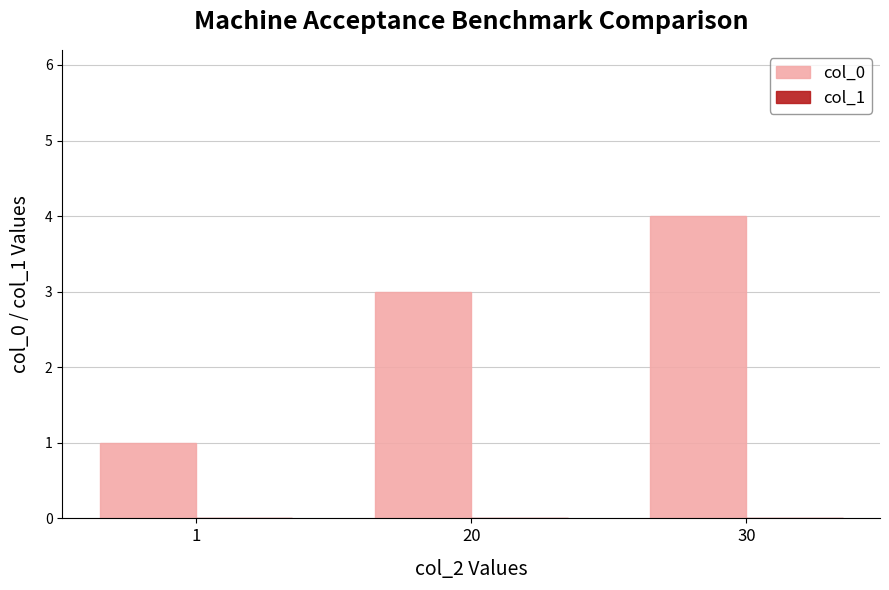

What is the value of the 2nd bar from the left?

3